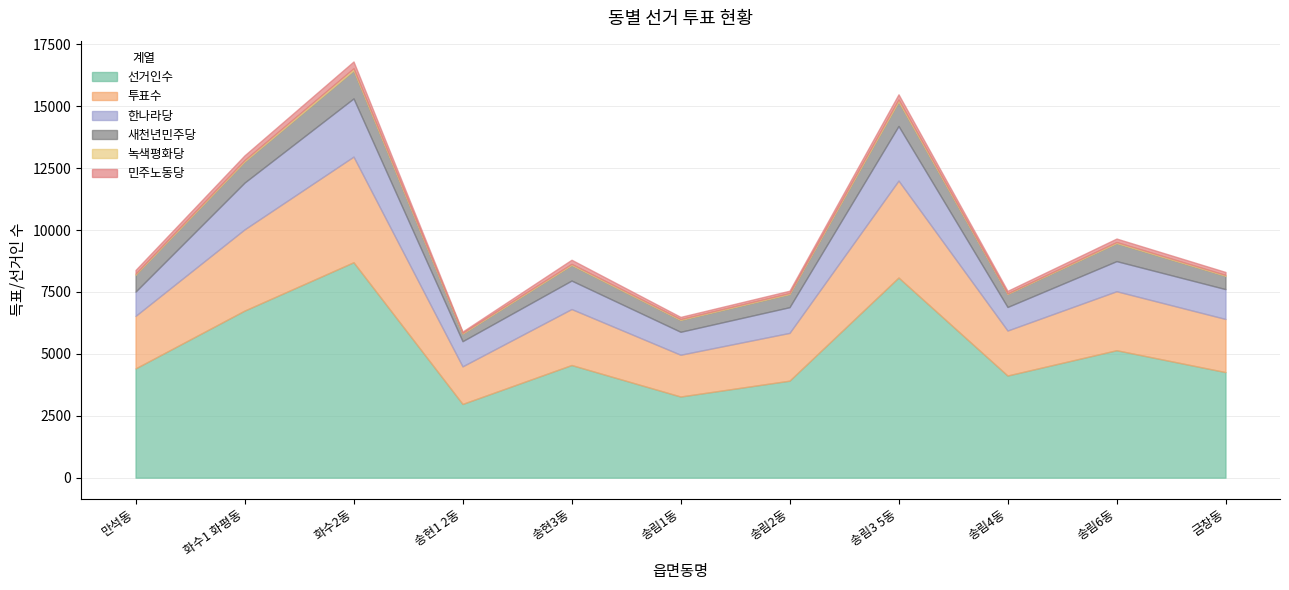

True or false: 선거인수 has a value of 2309 at 송림2동.

False